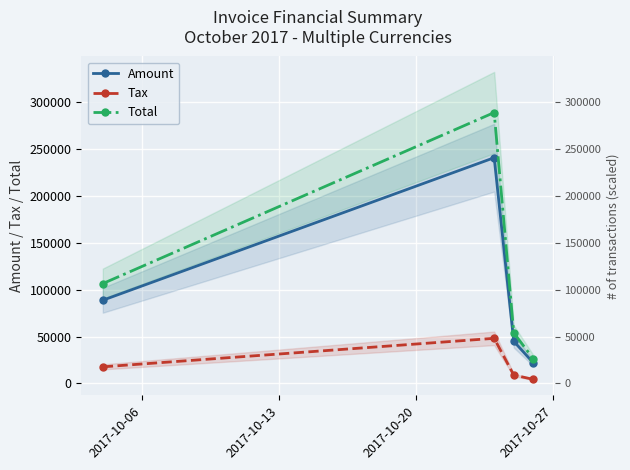

What is the value of the Amount point at the 1st from the left?

88881.0